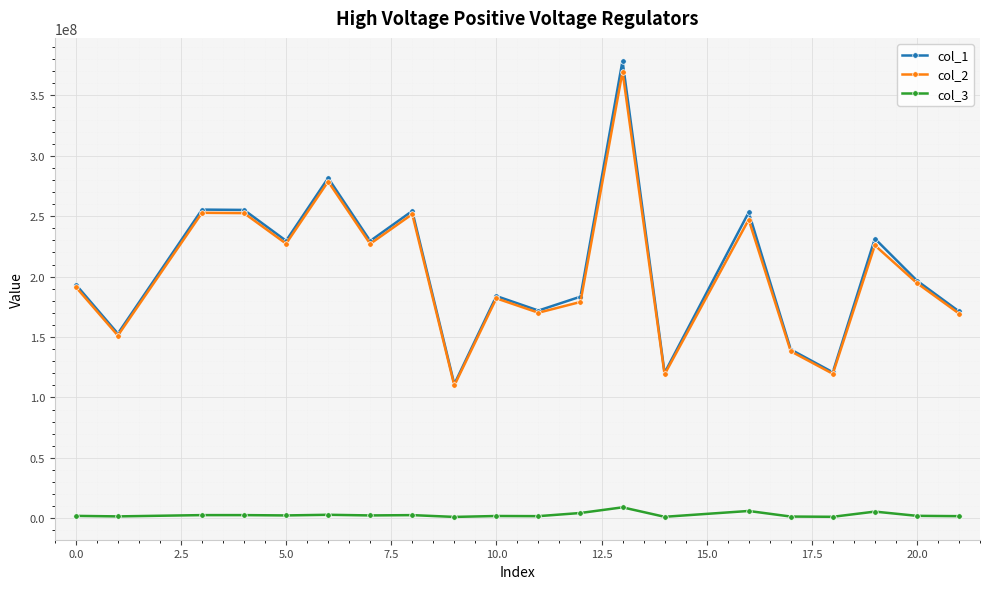

True or false: col_2 has more than 0 points higher than both neighbors.

True